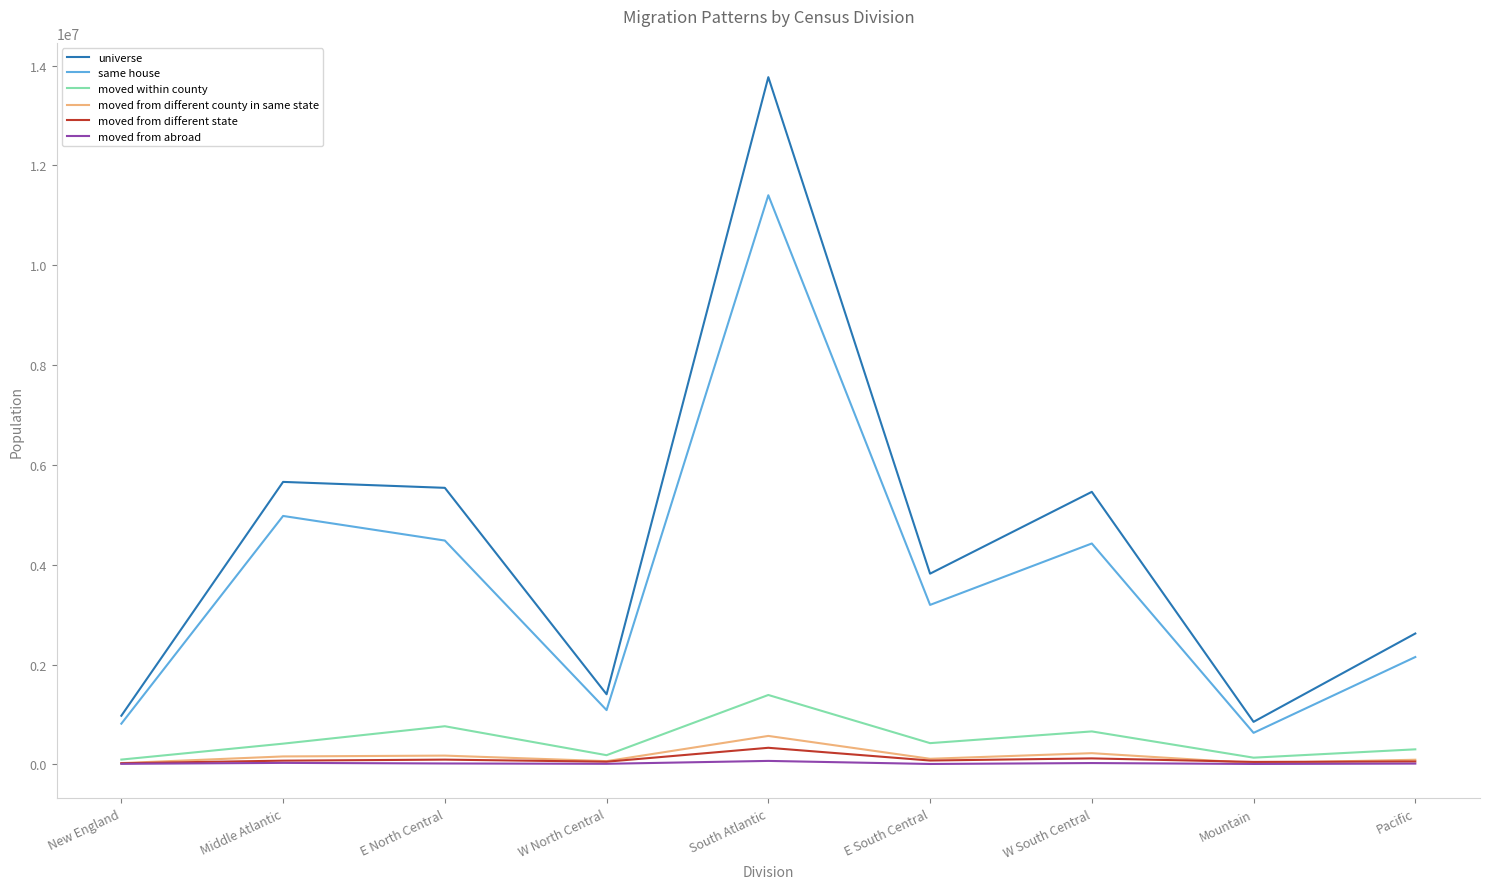

True or false: same house has a value of 816009 at New England.

True